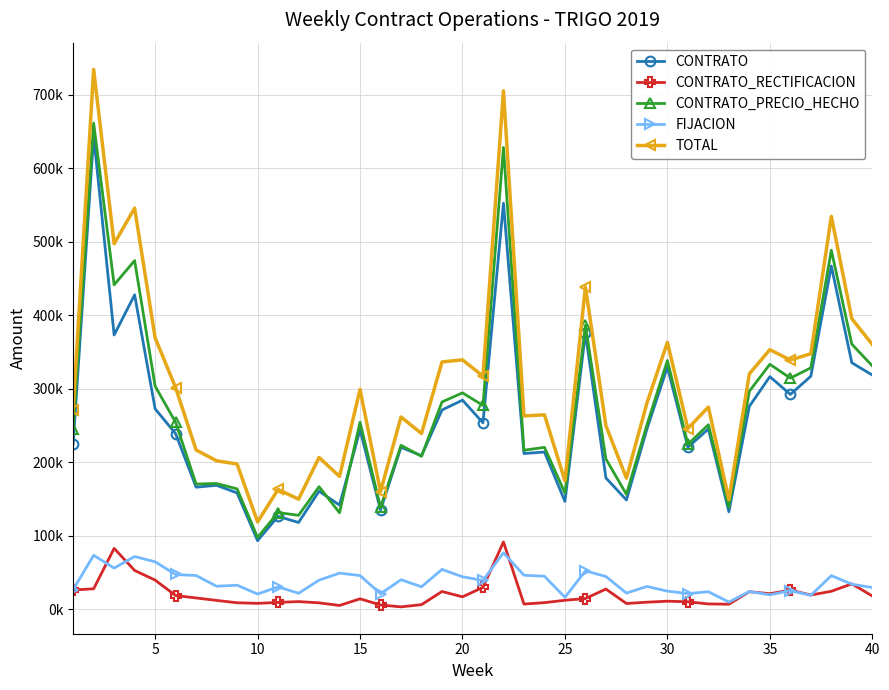

What are all the series names shown in the legend?

CONTRATO, CONTRATO_RECTIFICACION, CONTRATO_PRECIO_HECHO, FIJACION, TOTAL